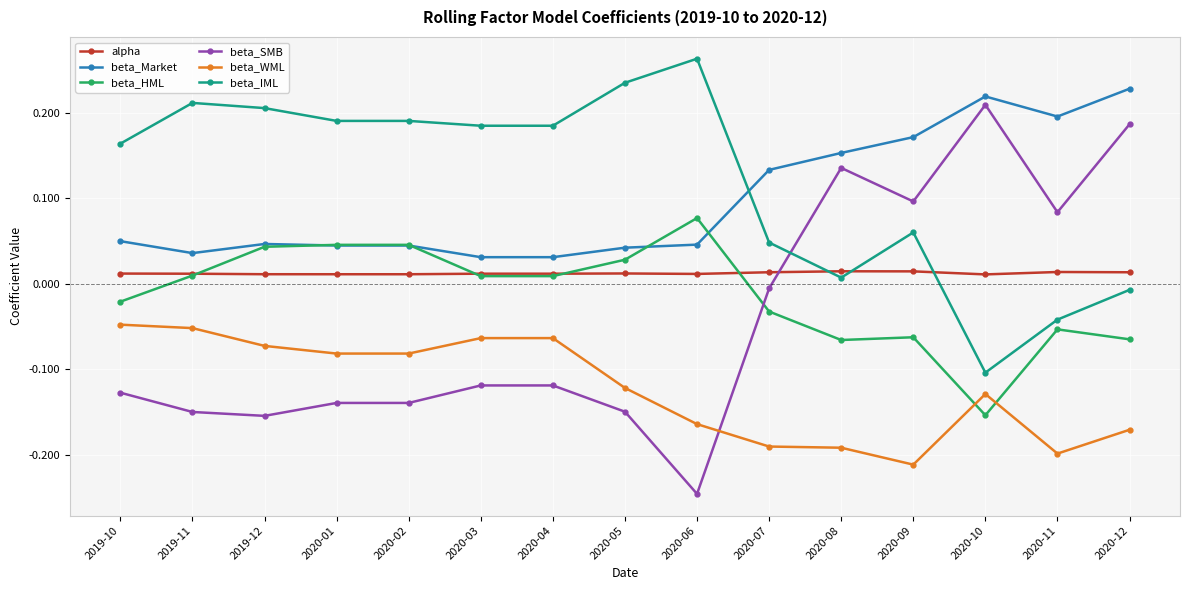

True or false: beta_Market has more than 1 interior local peaks.

True